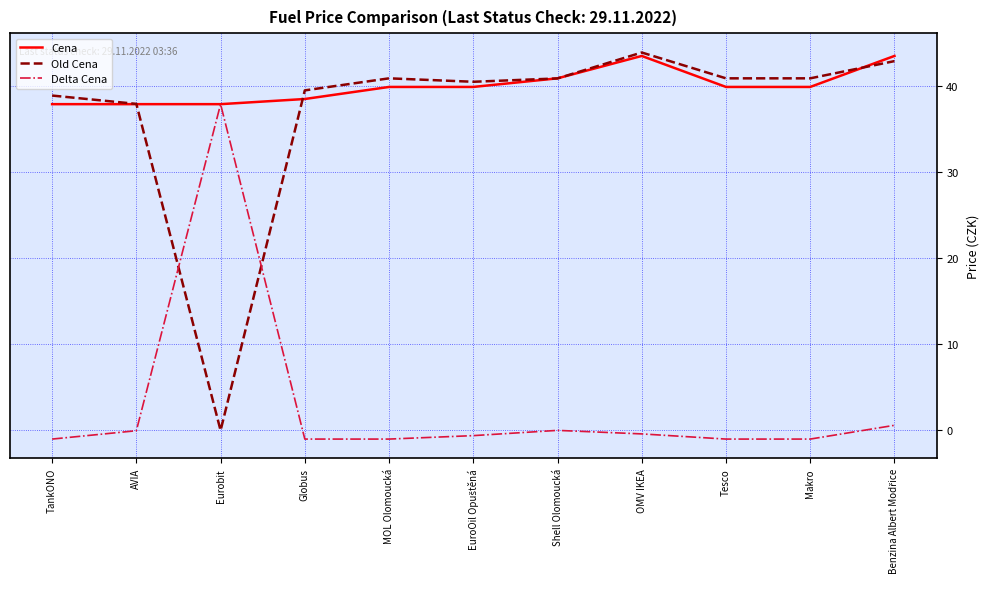

What is the greatest value displayed?

43.9